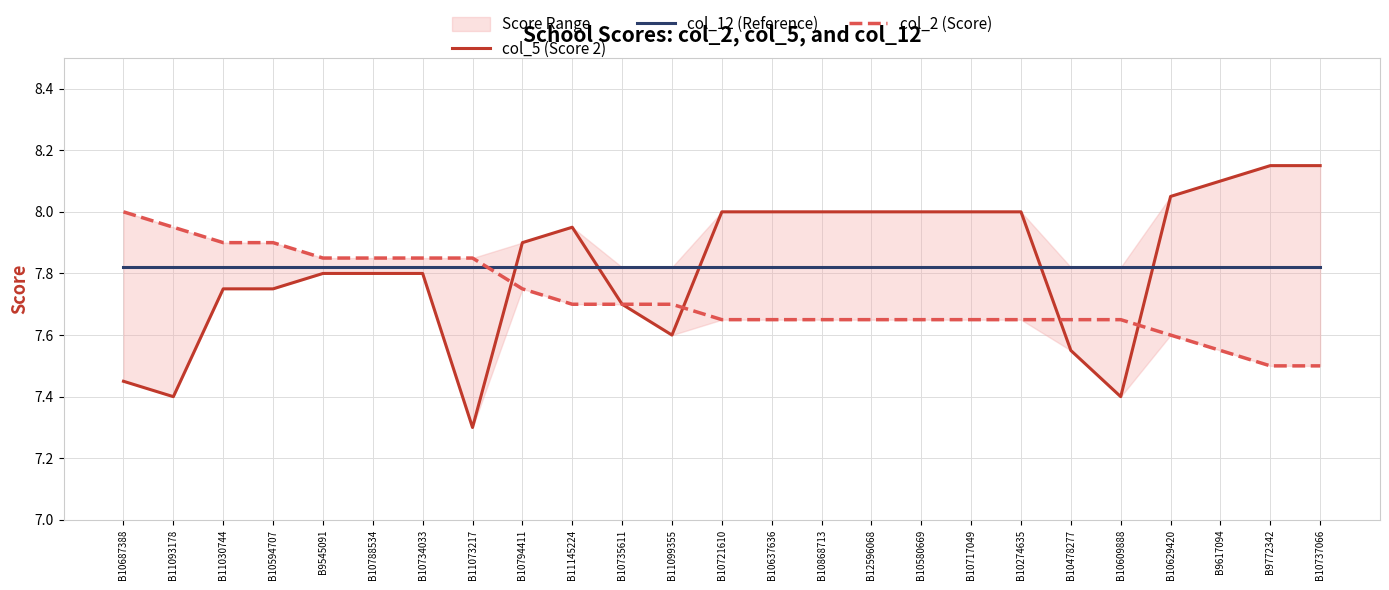

List the labels in order of col_2 (Score) value, largest first.

B10687388, B11093178, B11030744, B10594707, B9545091, B10788534, B10734033, B11073217, B10794411, B11145224, B10735611, B11099355, B10721610, B10637636, B10868713, B12596068, B10580669, B10717049, B10274635, B10478277, B10609888, B10629420, B9617094, B9772342, B10737066